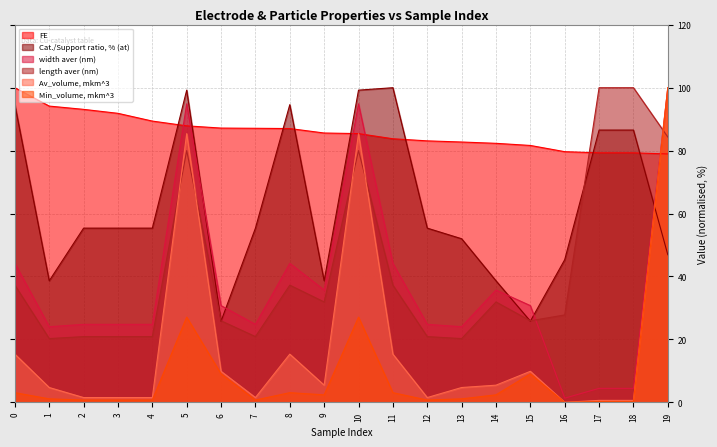

Rank the categories by Min_volume, mkm^3 value from lowest to highest.

16, 17, 18, 2, 3, 4, 7, 12, 1, 13, 9, 14, 0, 8, 11, 6, 15, 5, 10, 19